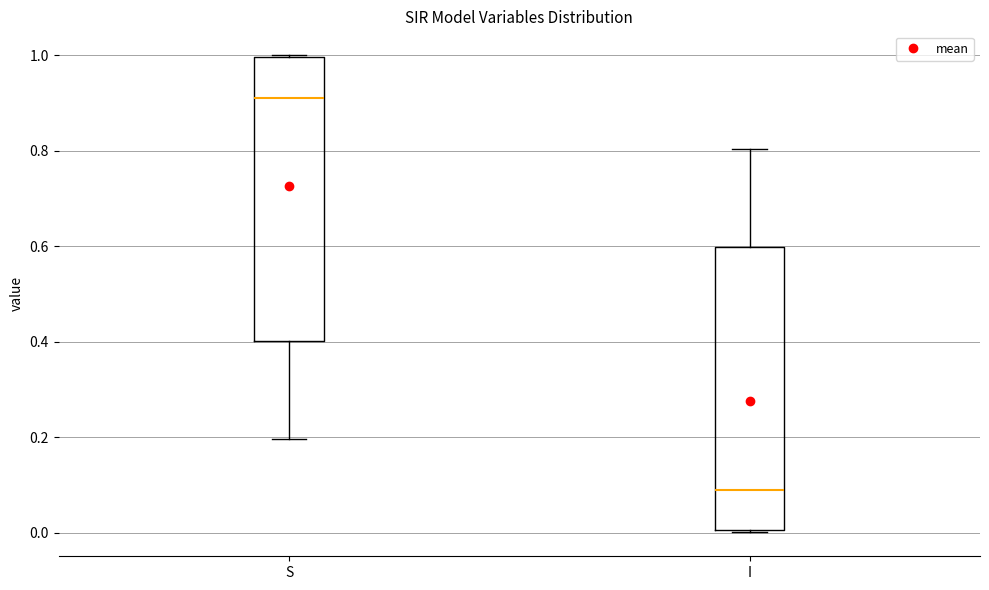

Reading left to right, read every box against the y-axis: the position of its median line, the range the box covers, and the ends of its whiskers. The values are not printed on the chart, so give them approximately, as read against the axis.

S: median 0.92, box 0.40 to 1.00, whiskers 0.20 to 1.00
I: median 0.08, box 0.00 to 0.60, whiskers 0.00 to 0.80